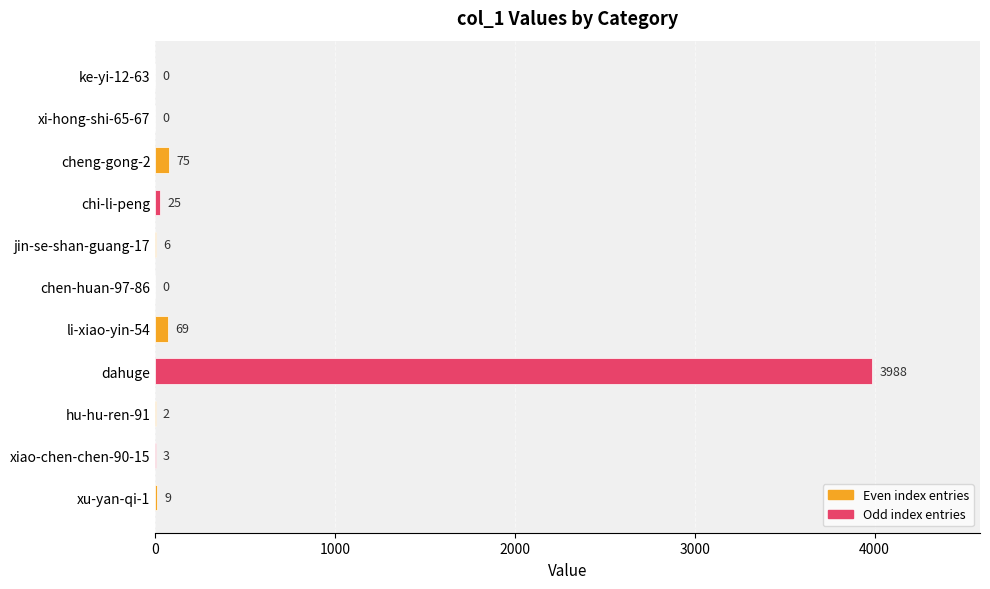

What is the sum of all values?

4177